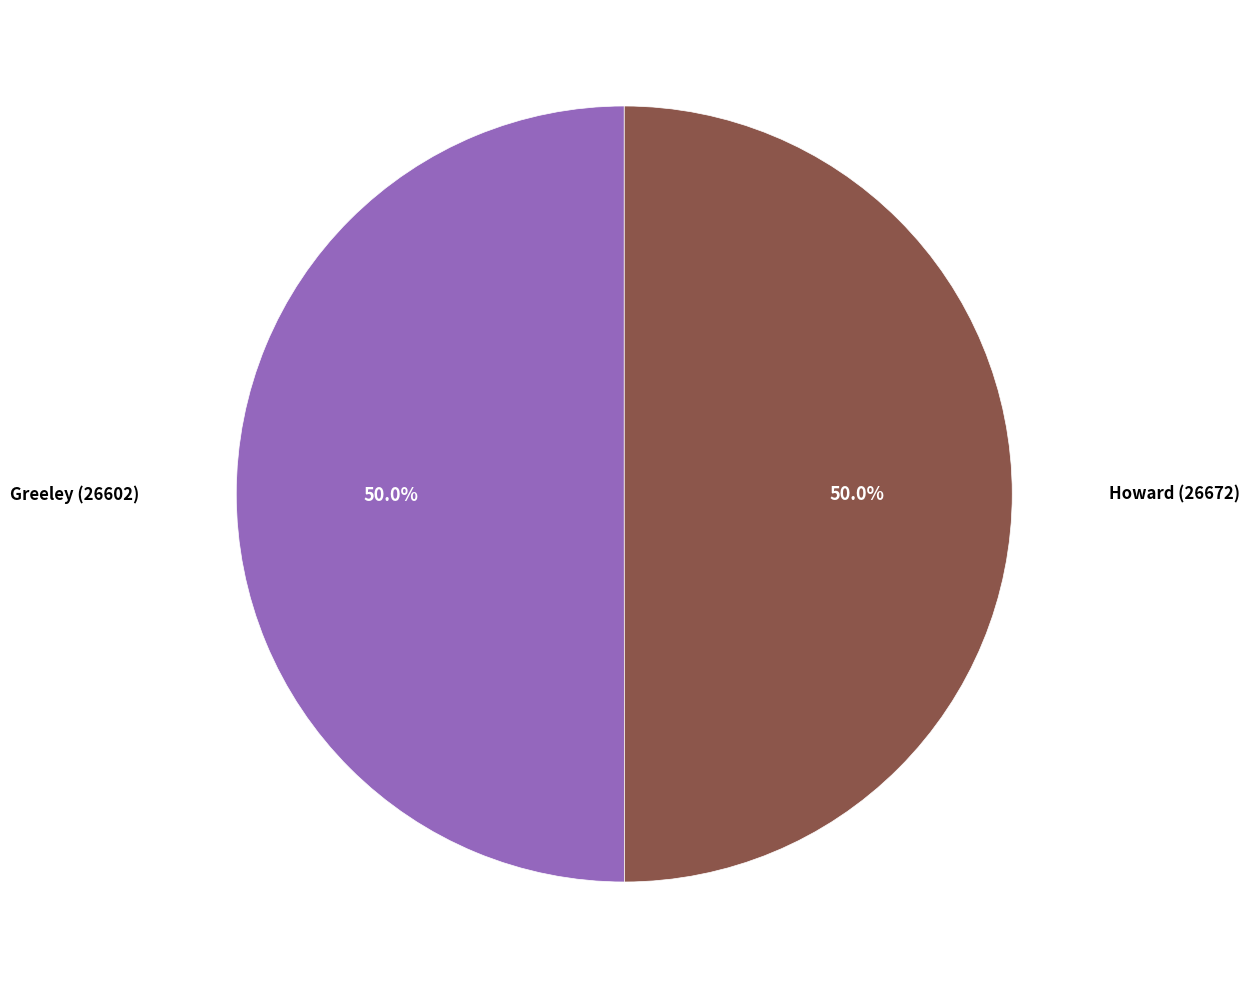

Approximately how many times larger is the value at Howard (26672) compared to Greeley (26602)?

1.0